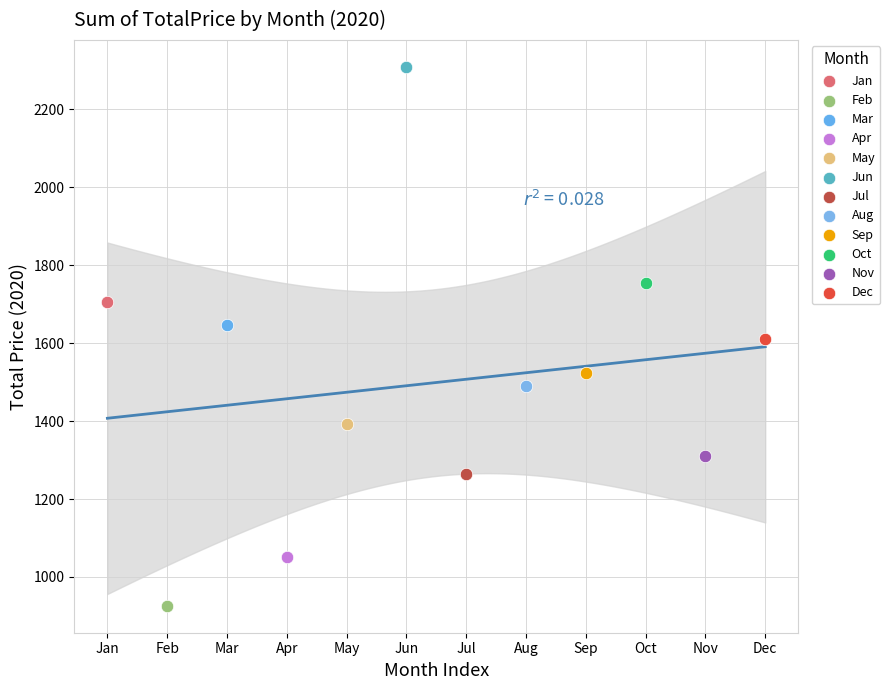

What are all the series names shown in the legend?

Jan, Feb, Mar, Apr, May, Jun, Jul, Aug, Sep, Oct, Nov, Dec